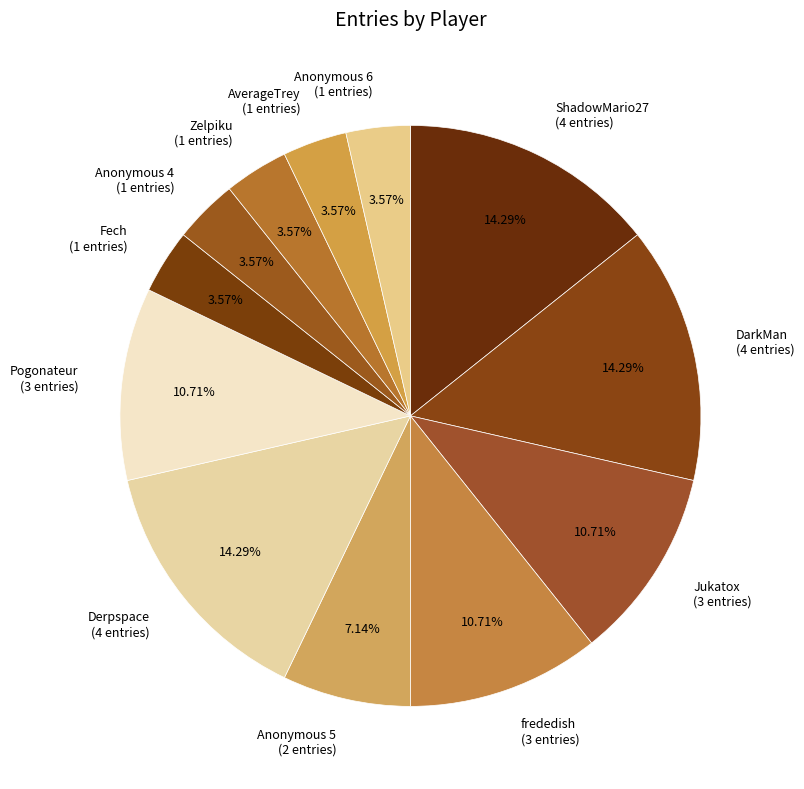

To the nearest percent, what is the combined percentage of Fech and Zelpiku?

7%